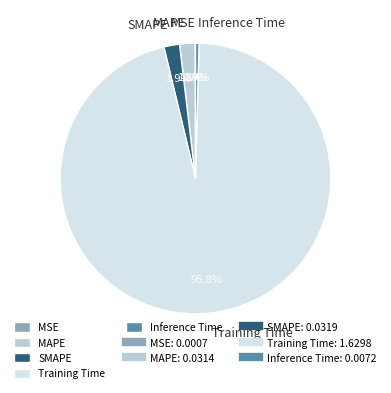

Is it true that SMAPE is 2% of the pie?

True